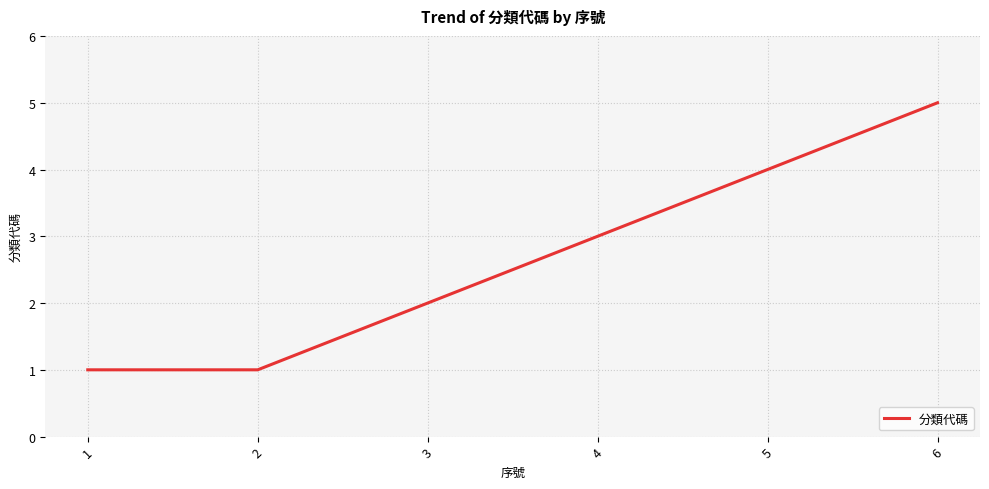

What value does the data have at 5?

4